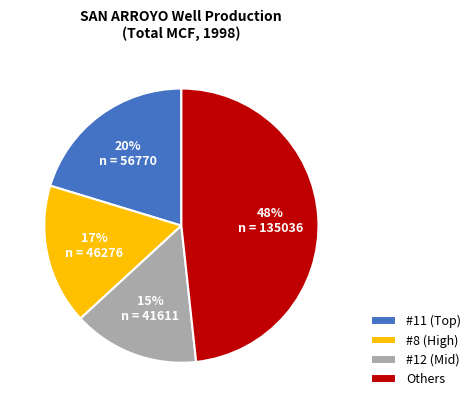

Does any single category account for the majority?

No